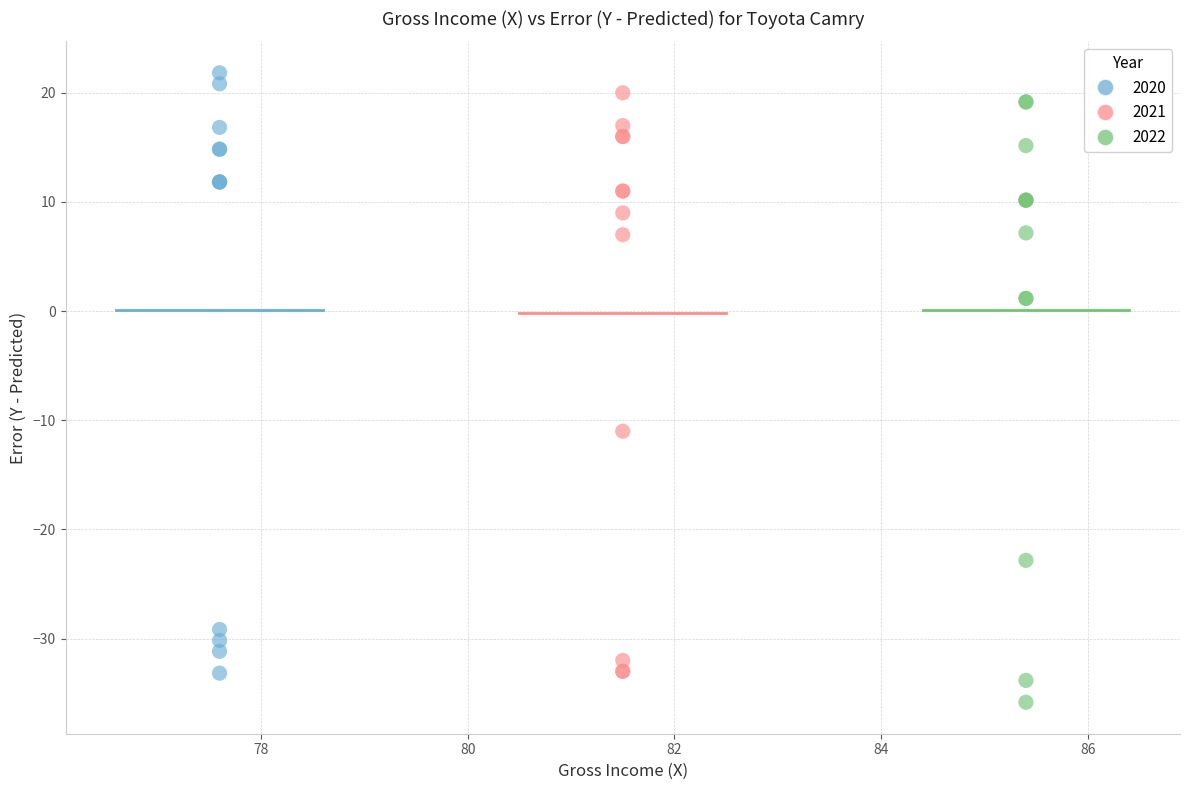

Which series reaches the minimum Y coordinate?

2022